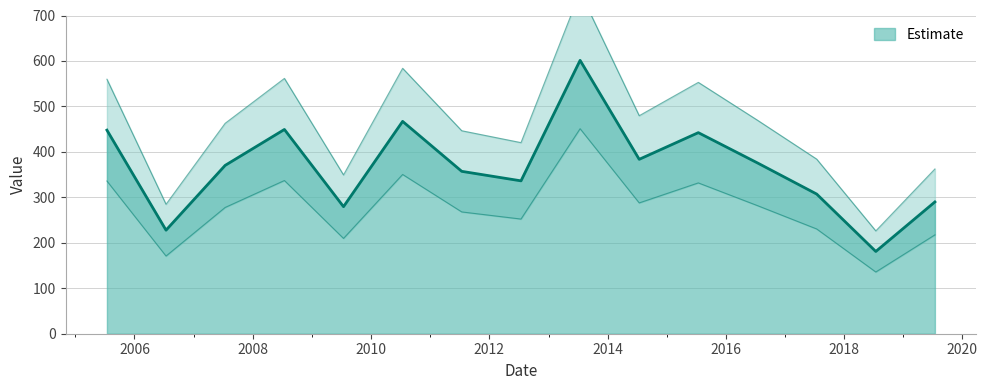

Is it true that the value at 2010-07-15 is 467.1?

True